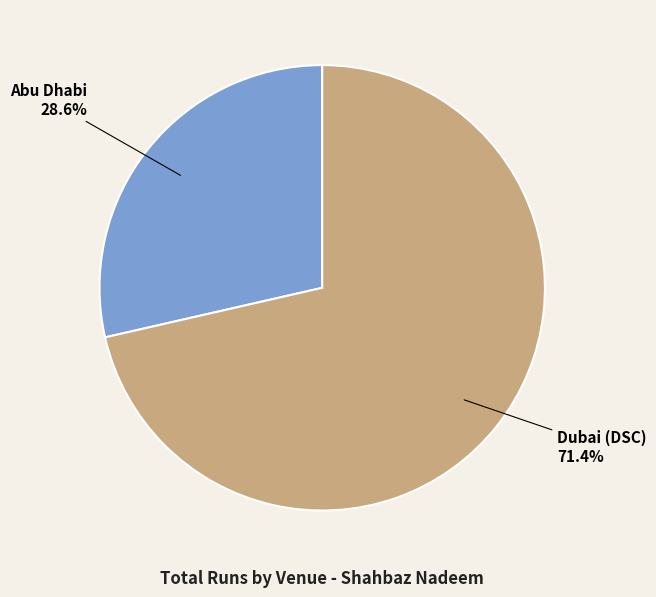

To the nearest percent, what is the average slice percentage?

50%